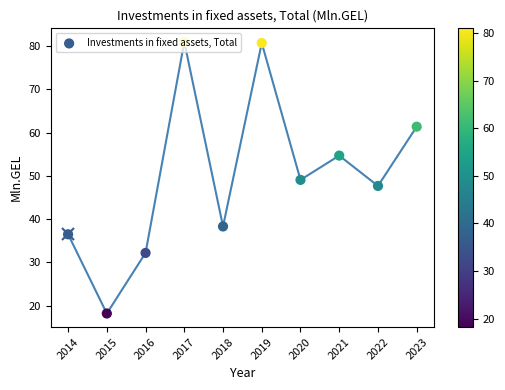

Approximately how many times larger is the value at 2019 compared to 2017?

1.0